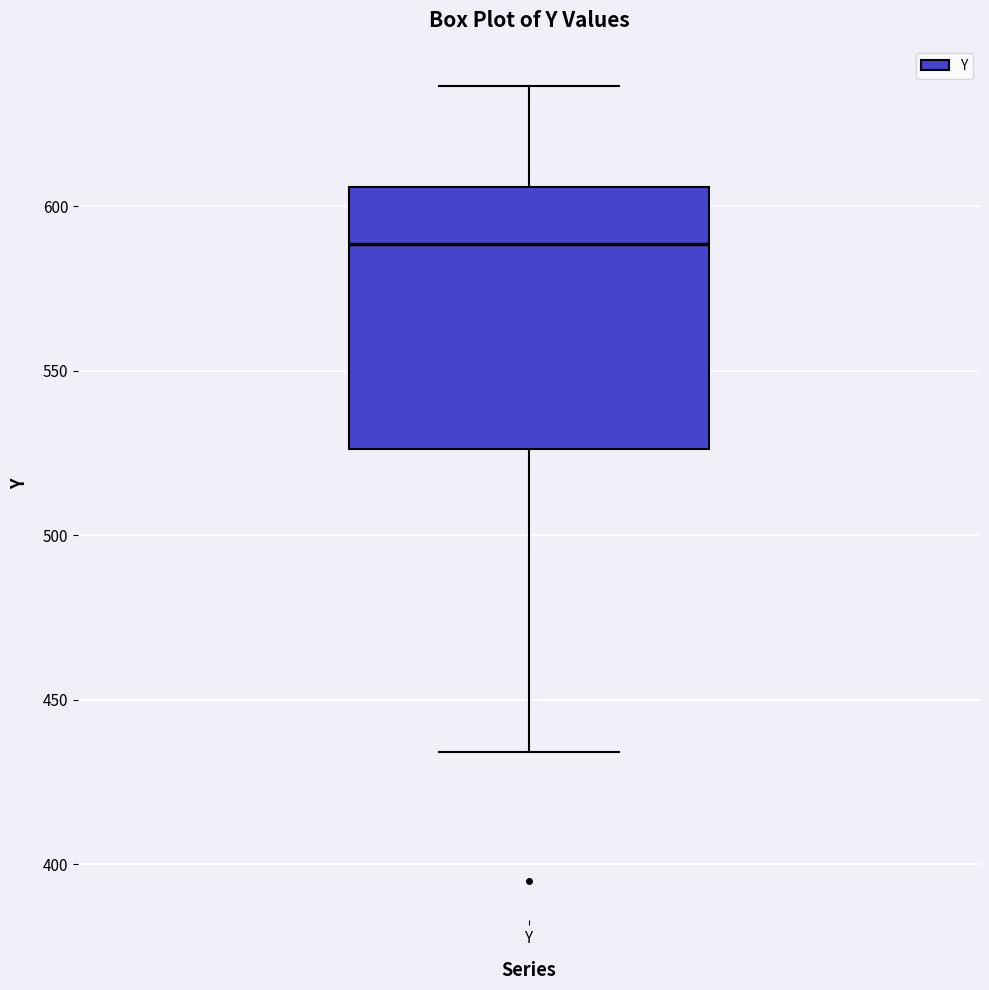

Transcribe this box plot: give where the median line is, the range the box spans, and where the two whiskers end, as read against the y-axis. The values are not printed on the chart, so give them approximately, as read against the axis.

median 590, box 525 to 605, whiskers 435 to 635